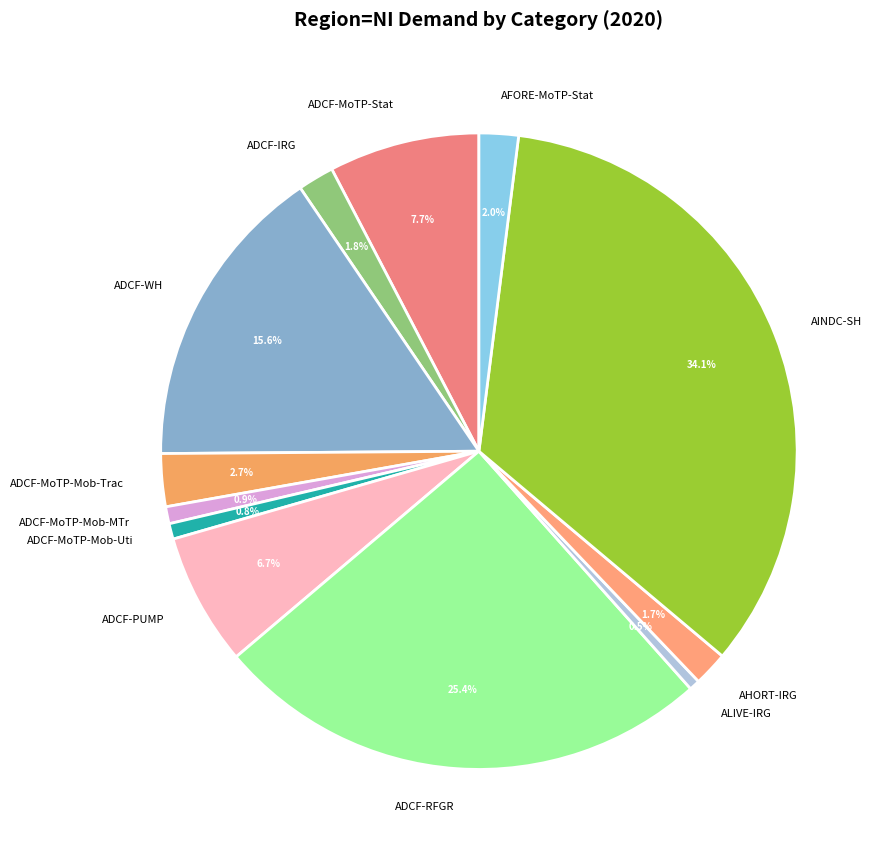

What portion of the pie excludes ADCF-MoTP-Mob-Uti?

99.2%